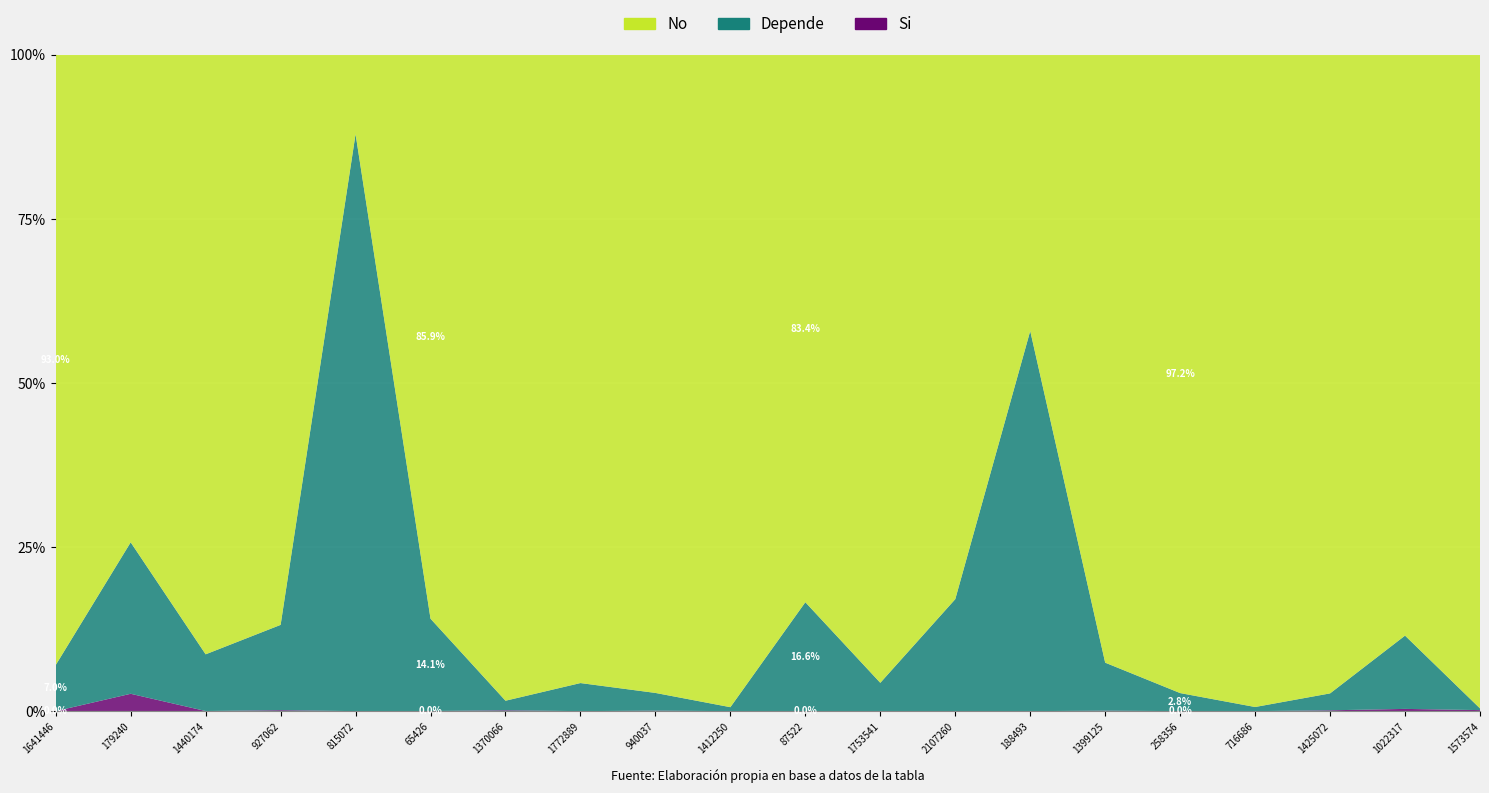

Reading left to right, what are all the values shown in this chart?

Si: 23	4423	61	433	0	23	420	0	201	1	0	0	2	0	257	1	1	437	1052	571
Depende: 27940	38586	32045	38410	17304	17304	4835	17304	7187	2024	21288	17304	17304	17304	26177	3917	1401	8903	34461	944
No: 370270	124232	338837	256775	2382	105739	325996	387157	258832	333787	107010	383697	84155	12576	331549	138462	220993	336083	273169	362330